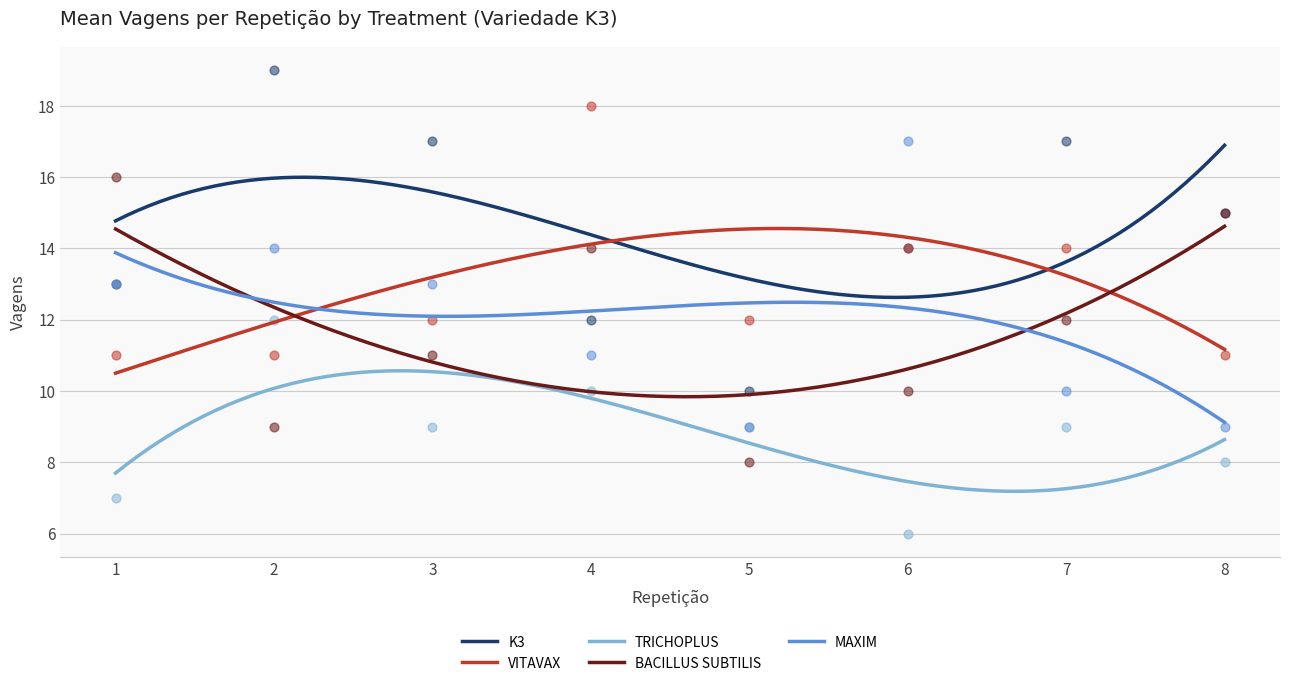

What are all the series names shown in the legend?

K3, VITAVAX, TRICHOPLUS, BACILLUS SUBTILIS, MAXIM